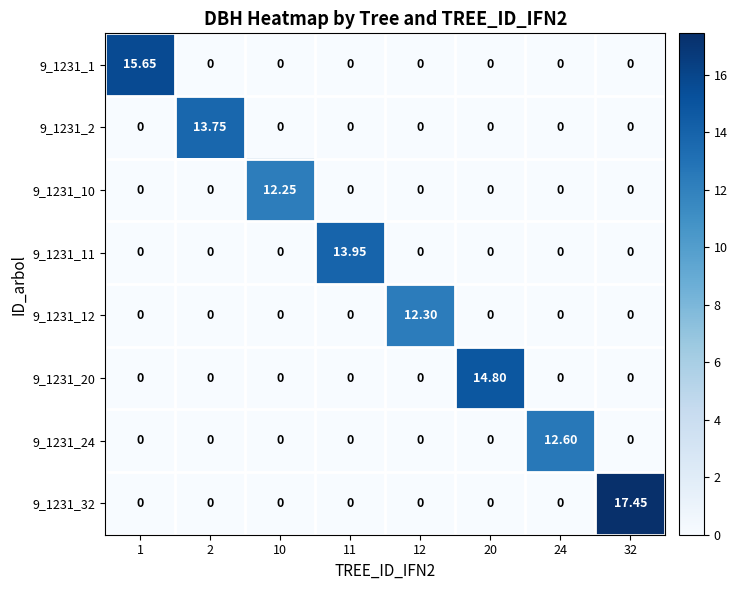

Reading right to left, list all the values displayed in this chart.

9_1231_1: 32=0.0	24=0.0	20=0.0	12=0.0	11=0.0	10=0.0	2=0.0	1=15.7
9_1231_2: 32=0.0	24=0.0	20=0.0	12=0.0	11=0.0	10=0.0	2=13.8	1=0.0
9_1231_10: 32=0.0	24=0.0	20=0.0	12=0.0	11=0.0	10=12.2	2=0.0	1=0.0
9_1231_11: 32=0.0	24=0.0	20=0.0	12=0.0	11=13.9	10=0.0	2=0.0	1=0.0
9_1231_12: 32=0.0	24=0.0	20=0.0	12=12.3	11=0.0	10=0.0	2=0.0	1=0.0
9_1231_20: 32=0.0	24=0.0	20=14.8	12=0.0	11=0.0	10=0.0	2=0.0	1=0.0
9_1231_24: 32=0.0	24=12.6	20=0.0	12=0.0	11=0.0	10=0.0	2=0.0	1=0.0
9_1231_32: 32=17.4	24=0.0	20=0.0	12=0.0	11=0.0	10=0.0	2=0.0	1=0.0